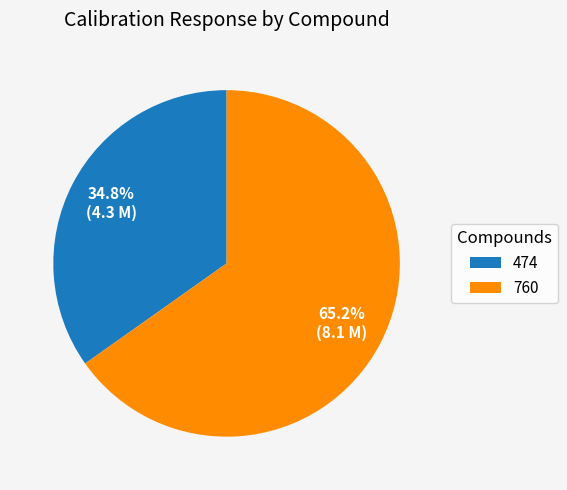

Which slice is the largest?

760